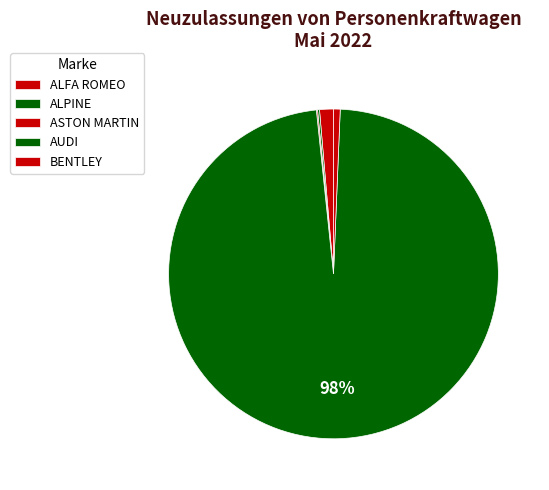

What percentage is NOT represented by BENTLEY?

99.3%